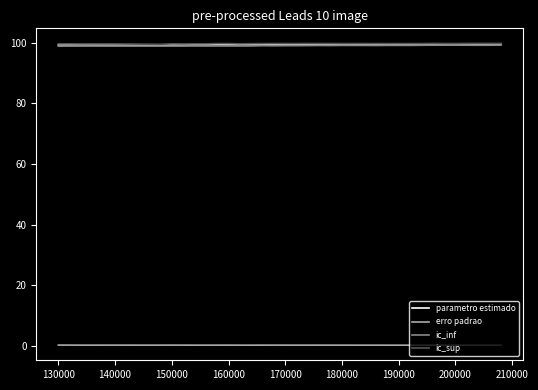

What is the maximum value shown in the chart?

99.8